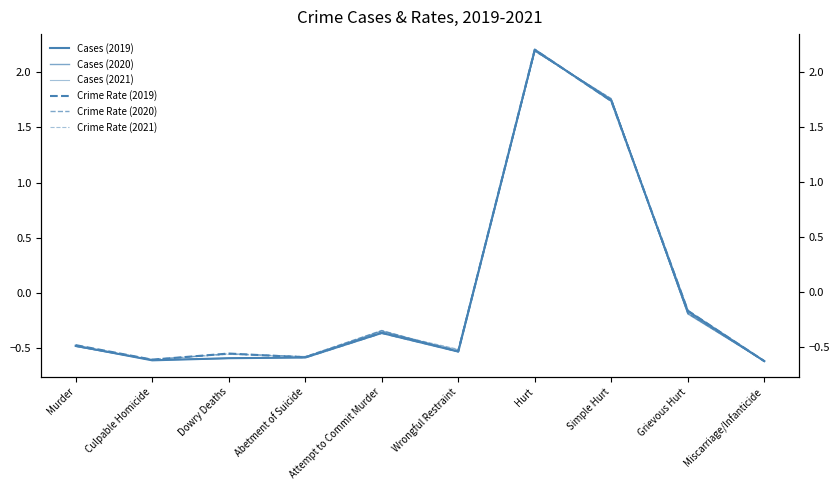

At which category does Crime Rate (2019) reach its first local peak?

Dowry Deaths